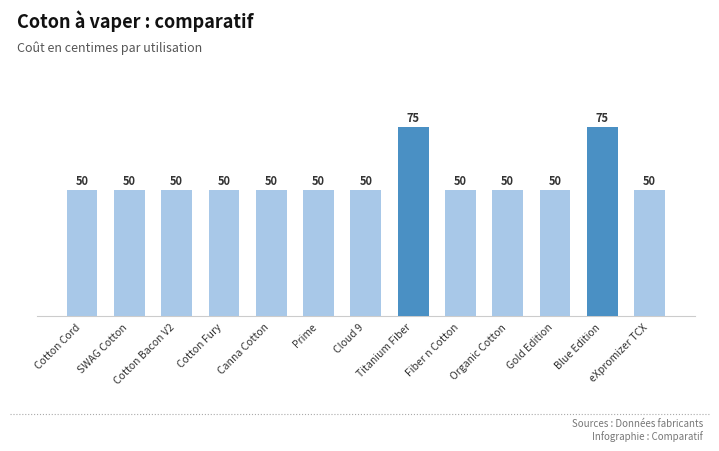

How many values exceed 50?

2